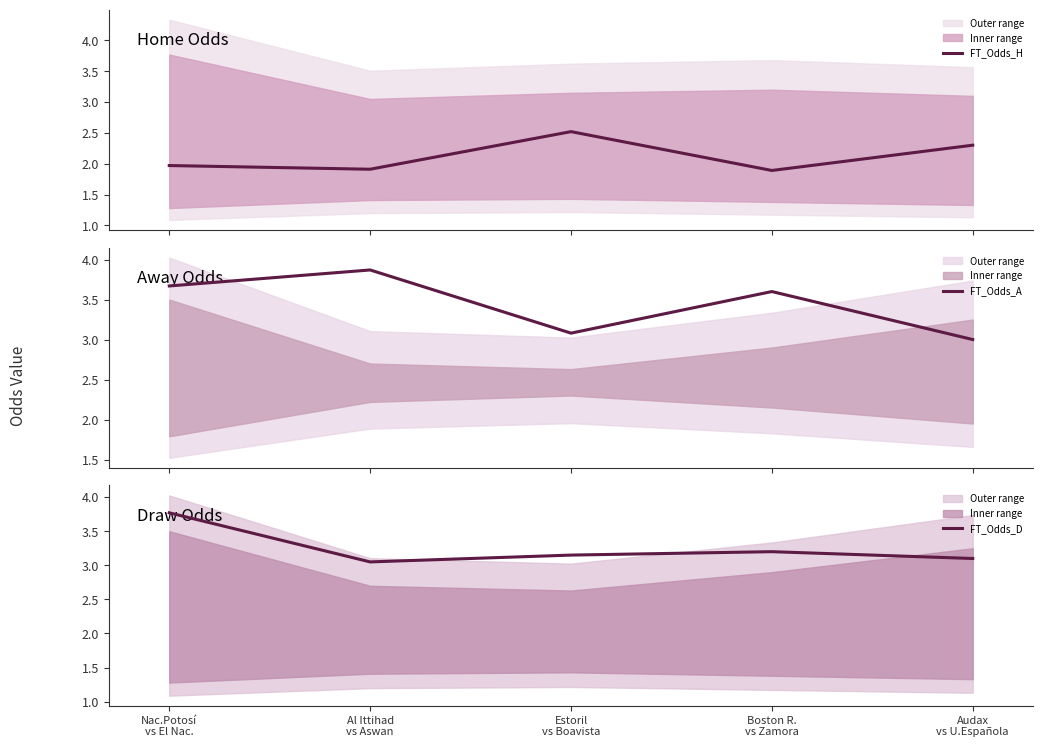

At how many categories does at least one series exceed 3?

5